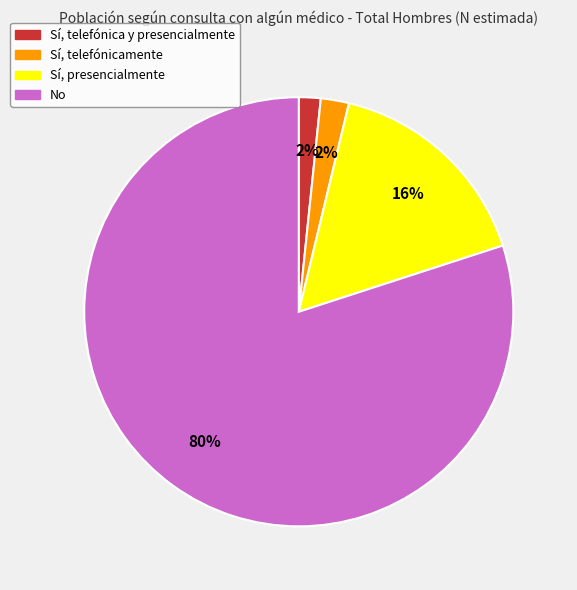

To the nearest percent, what is the average slice percentage?

25%